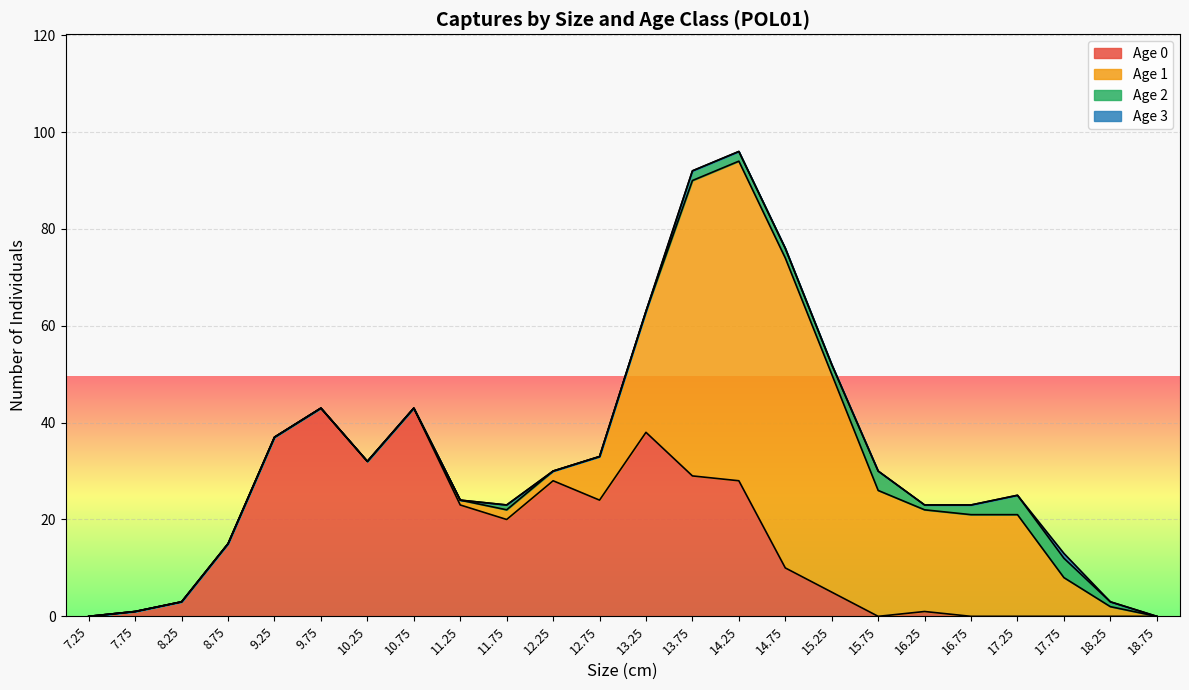

The Age 2 series shows 0 at 10.25. True or false?

True